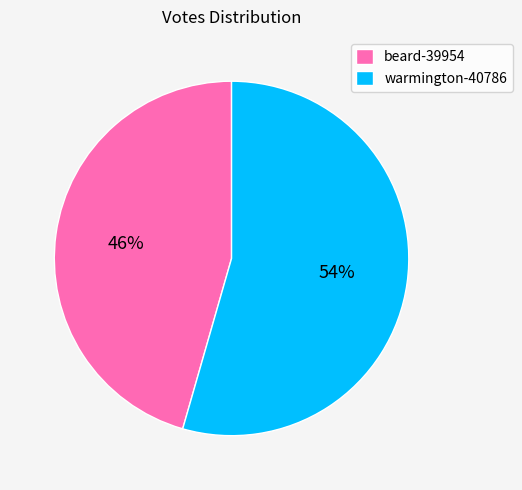

What is the smallest slice in the pie chart?

beard-39954